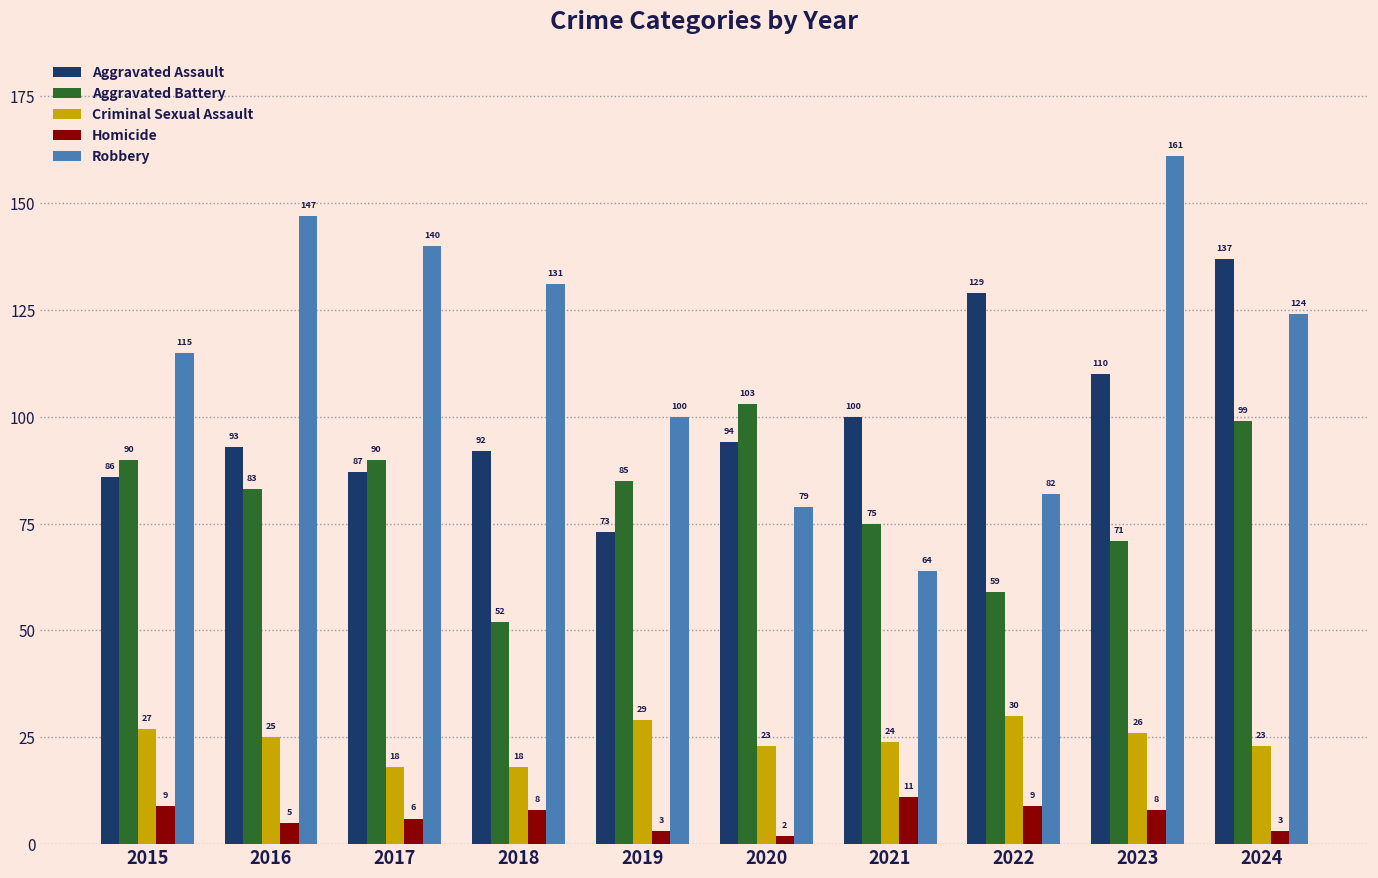

What is the difference between the maximum and minimum values in the Aggravated Assault series?

64